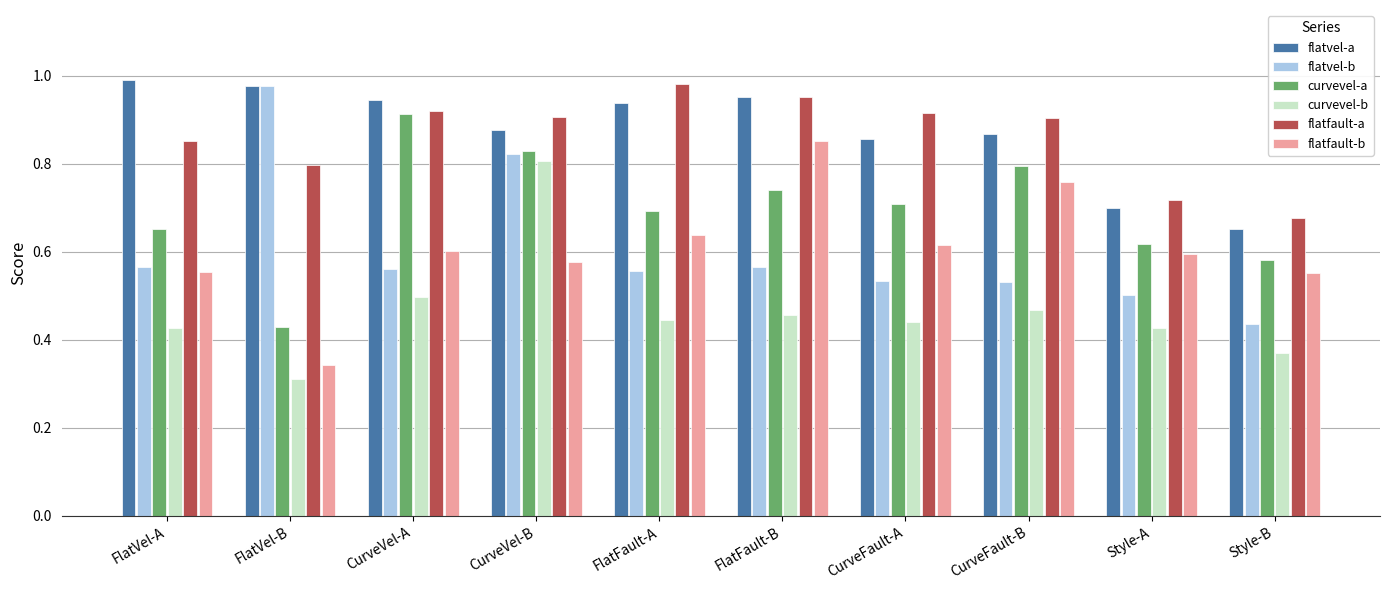

What are all the series names shown in the legend?

flatvel-a, flatvel-b, curvevel-a, curvevel-b, flatfault-a, flatfault-b